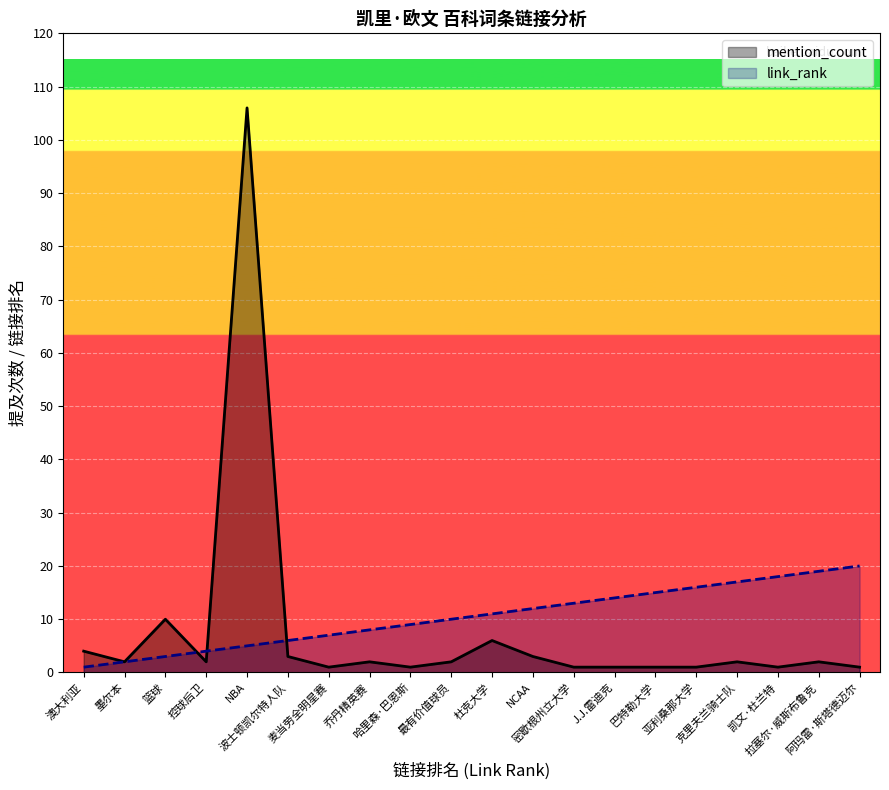

What is the maximum value shown in the chart?

106